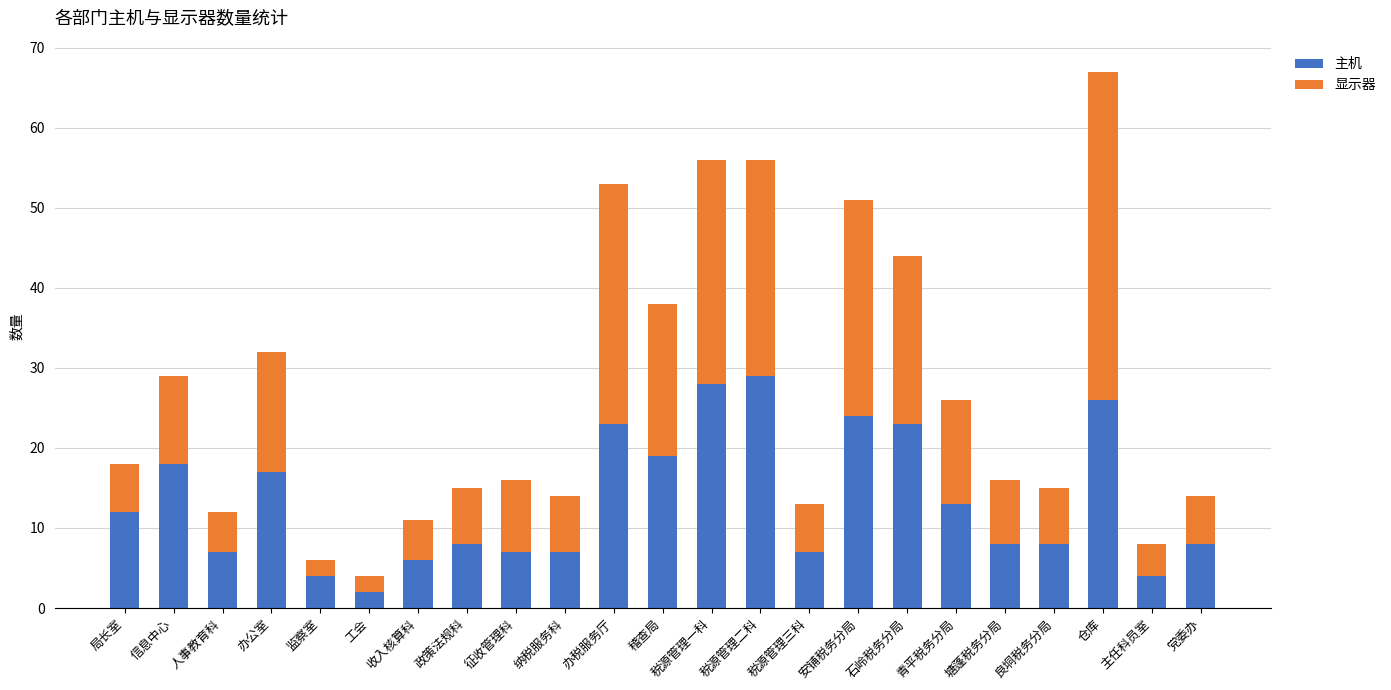

What is the value of the 主机 bar at the 4th from the left?

17